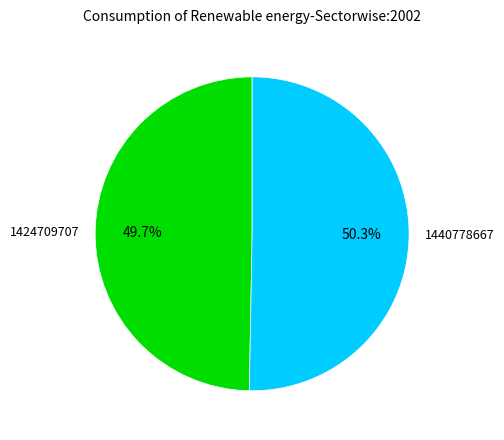

What percentage is the 1424709707 slice, to the nearest percent?

50%